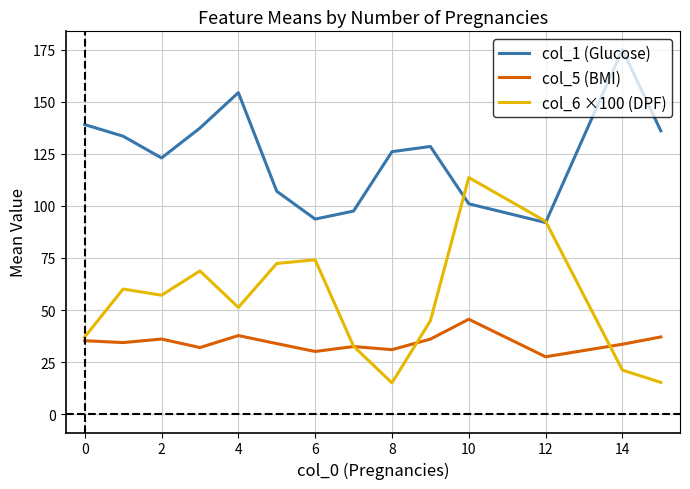

What is the minimum value for col_6 ×100 (DPF)?

15.1